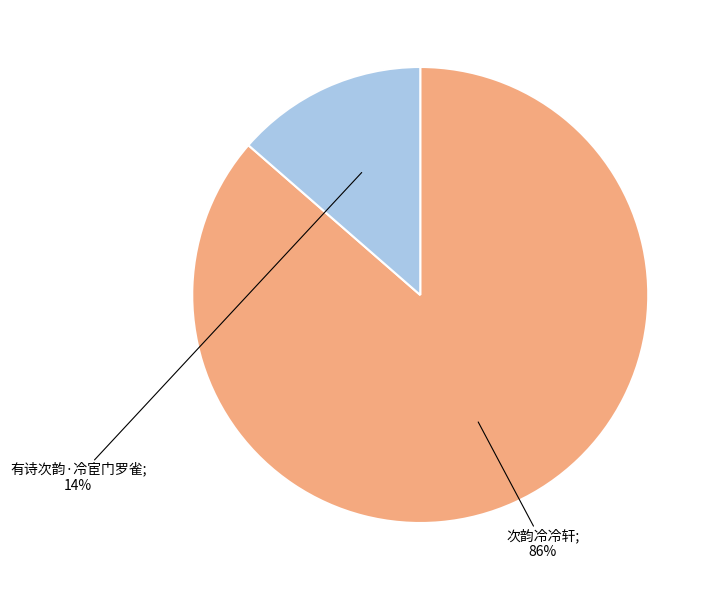

Is there a majority slice in this chart?

Yes